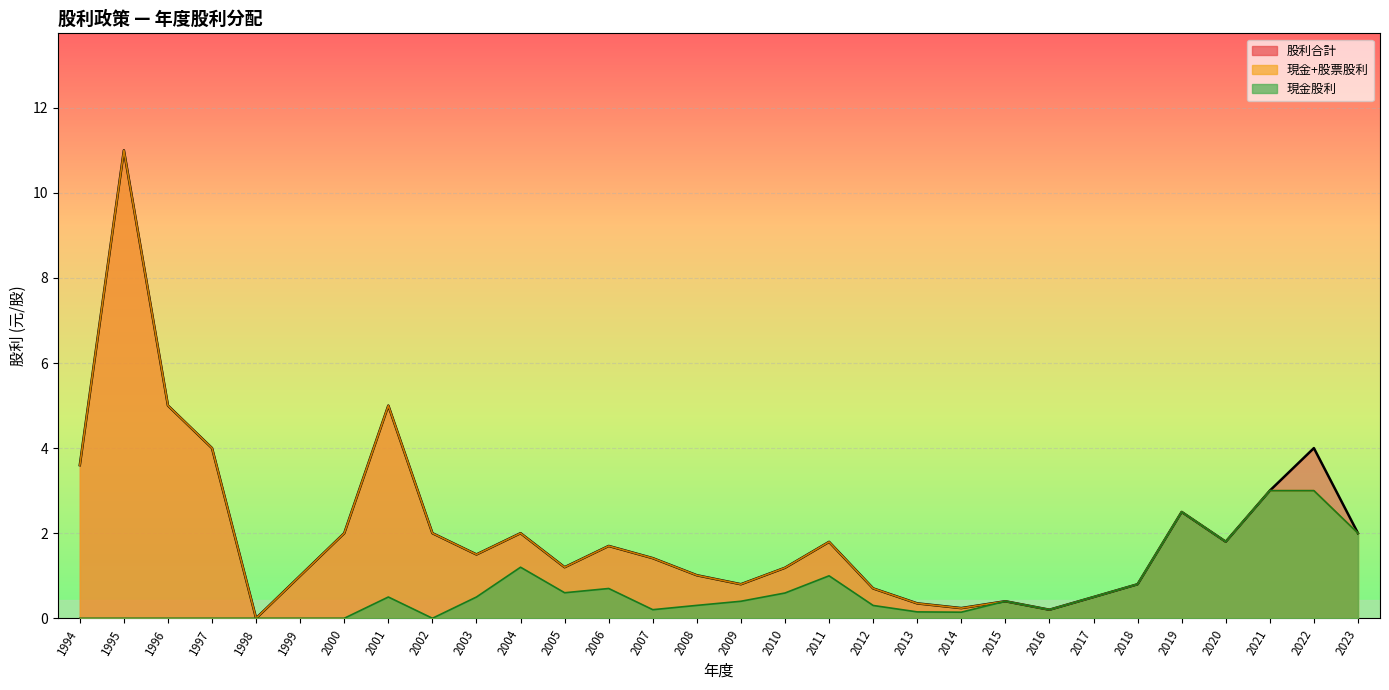

How many positive values does the 現金股利 (線) series have?

22